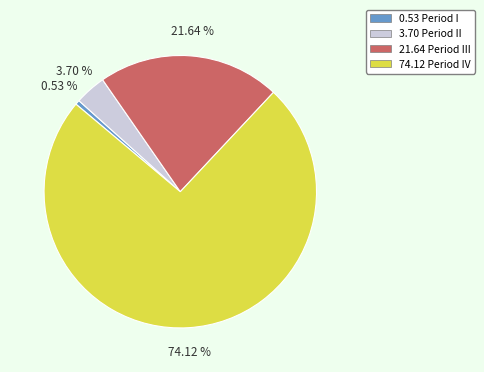

Is there any slice that represents more than half of the pie?

Yes